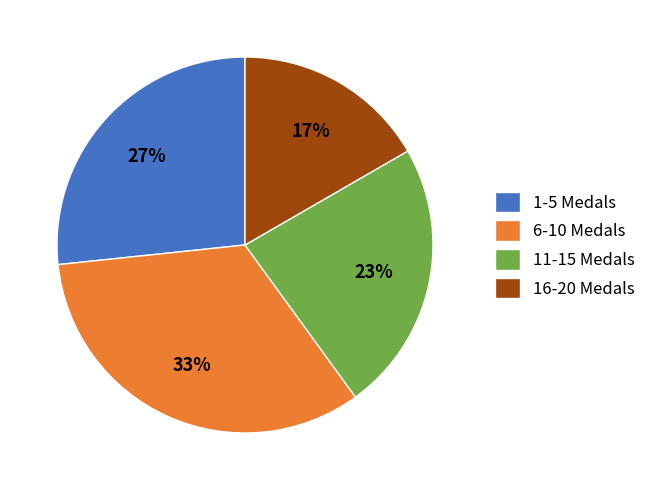

The 11-15 Medals slice represents 16% of the pie. True or false?

False